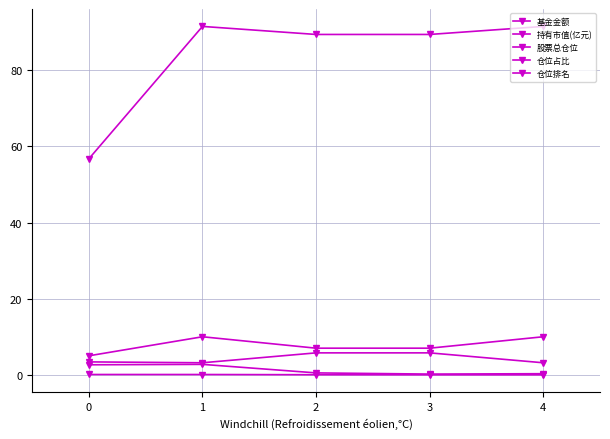

The value of 仓位占比 at 2 is 5.8. True or false?

True